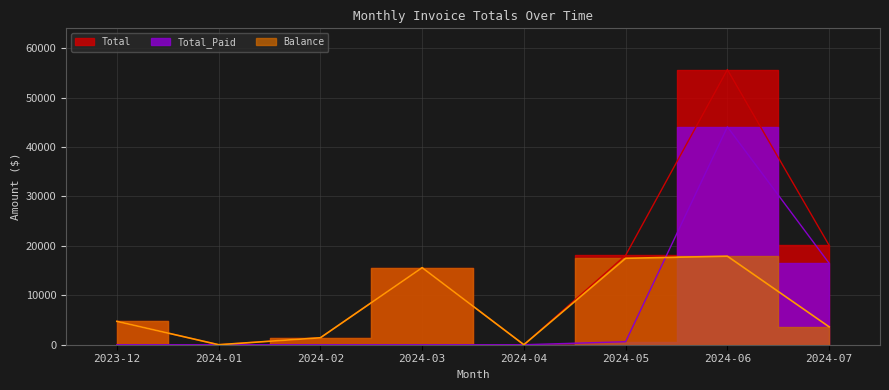

How many interior local valleys does the Balance series have?

2